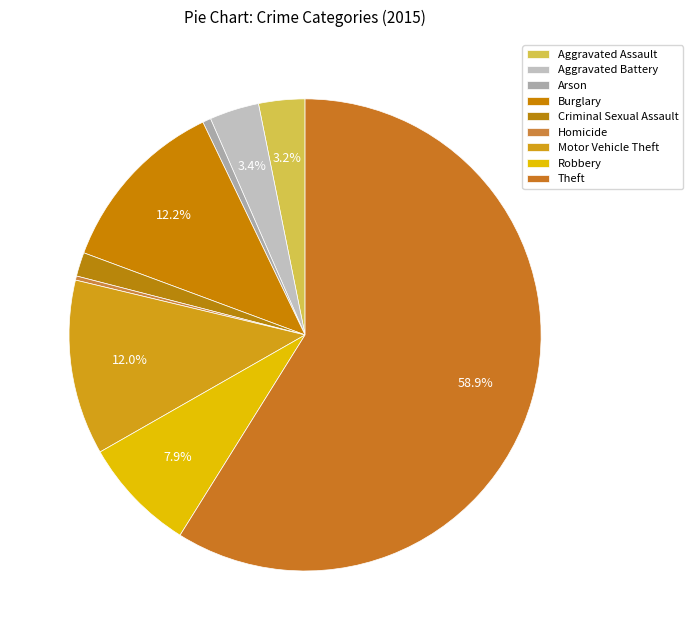

Does Aggravated Assault account for over 50% of the chart?

No